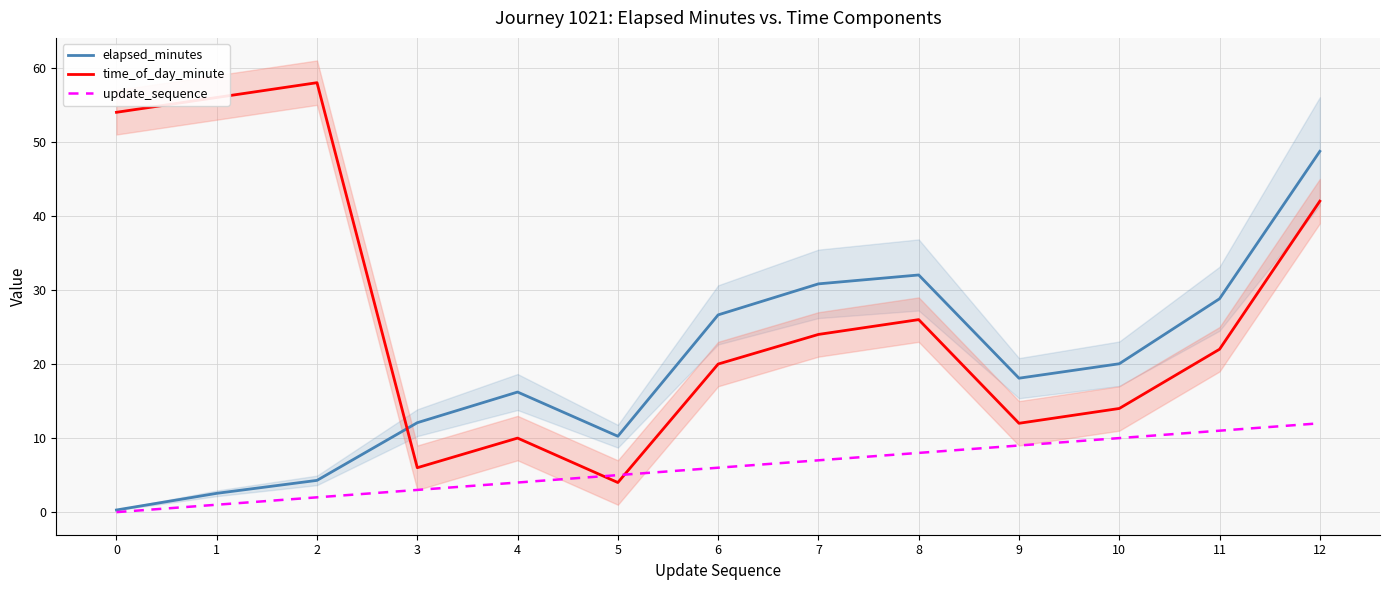

What is the maximum value for time_of_day_minute?

58.0